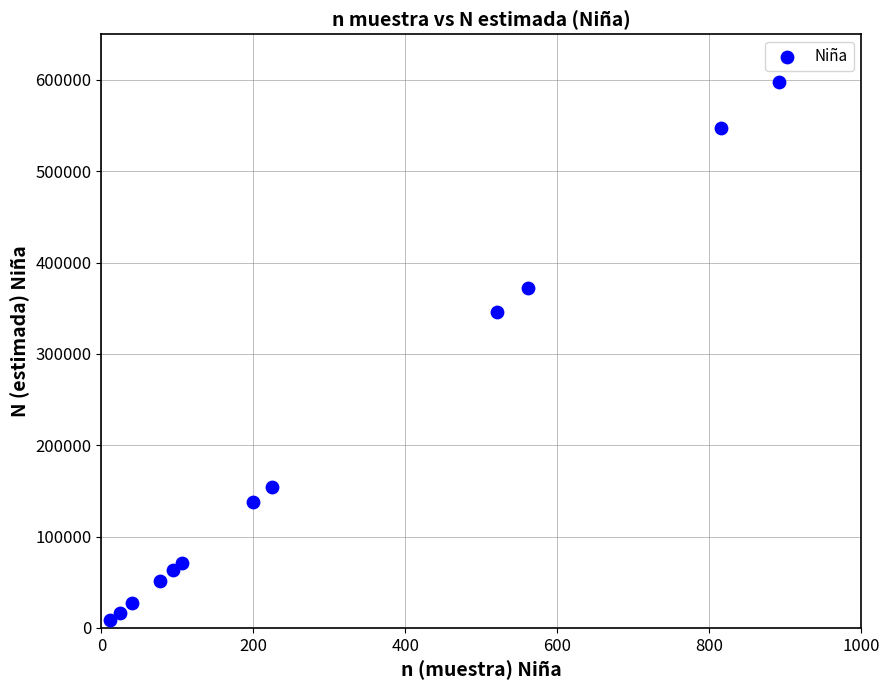

What is the average Y value?

199339